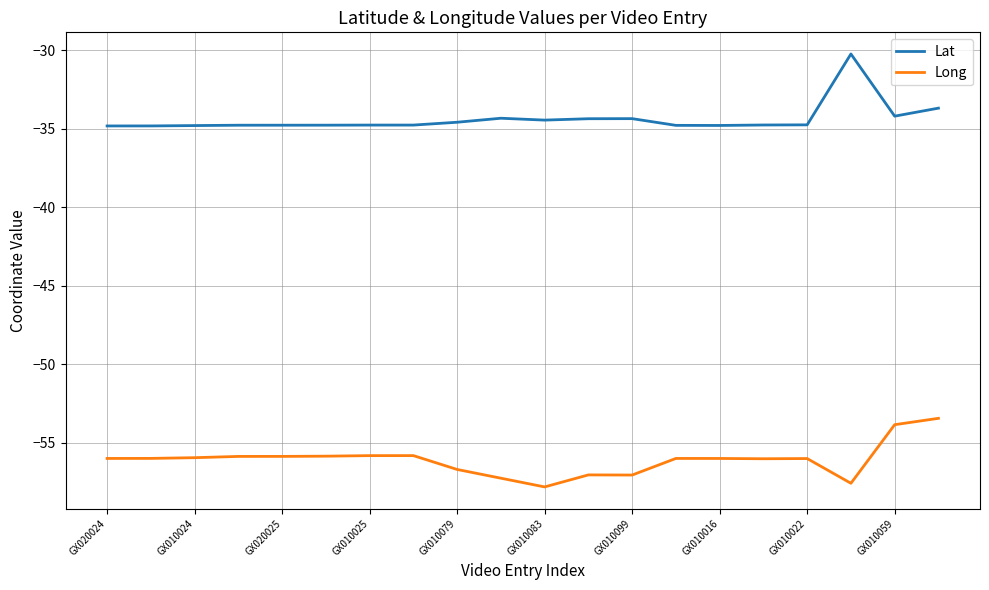

Which series has the largest total across all categories?

Lat